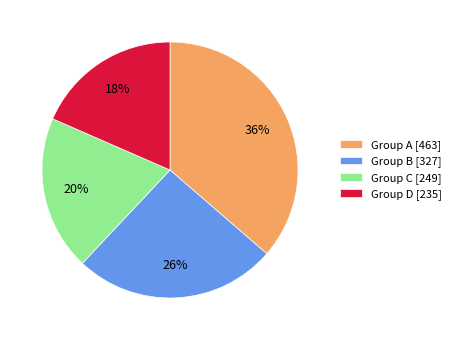

To the nearest percent, what is the difference between the largest and smallest slice percentages?

18%